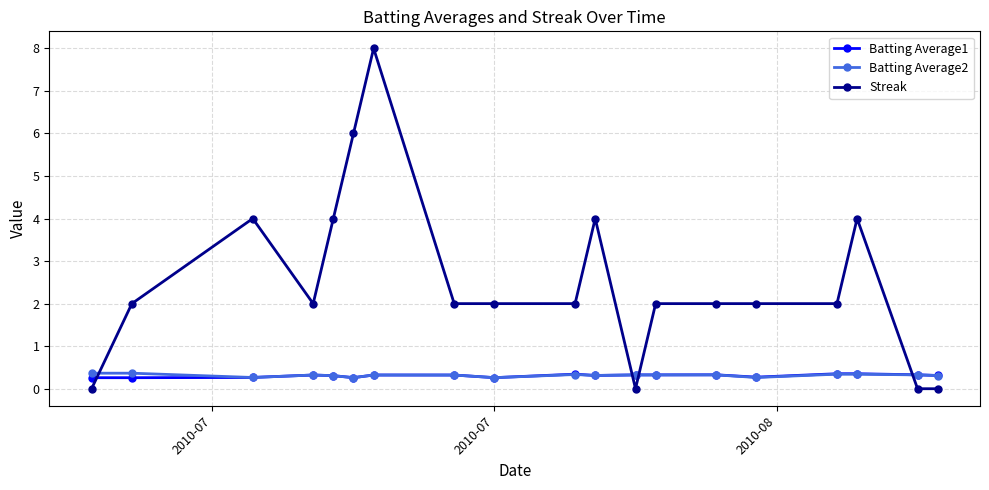

How many Batting Average2 values are between 0 and 1?

19